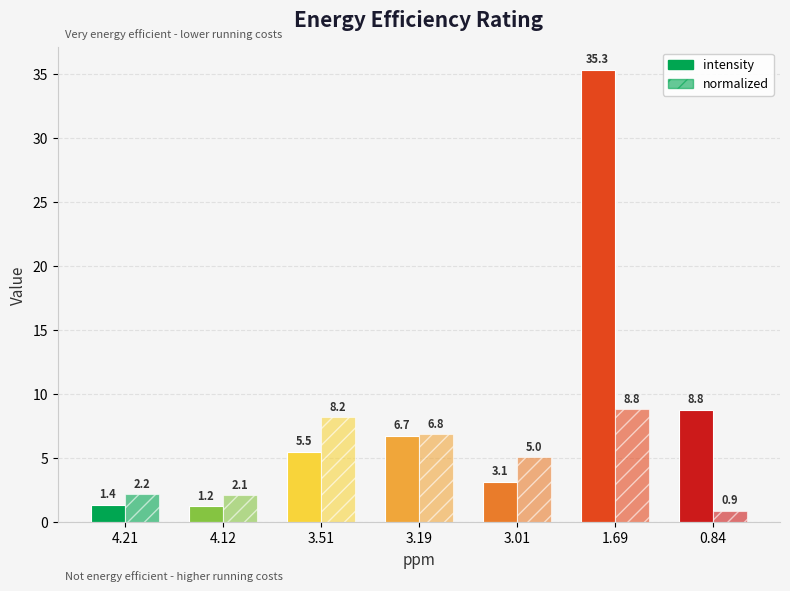

Is it true that intensity equals 1.2 at 4.12?

True